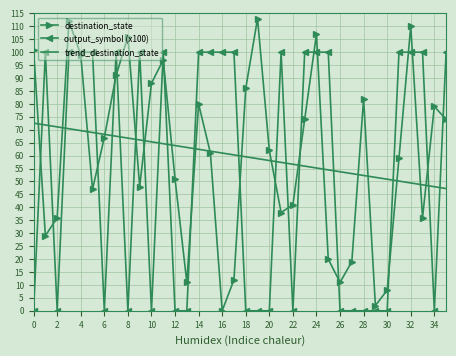

Which series has the widest spread of values?

destination_state